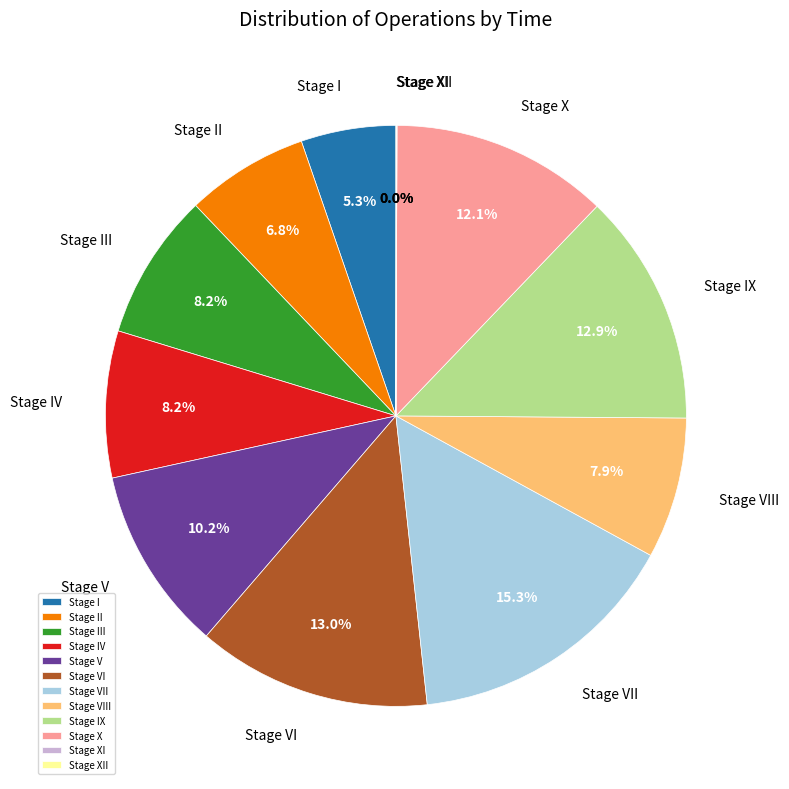

To the nearest percent, what is the difference between the Stage IV and Stage V slice percentages?

2%